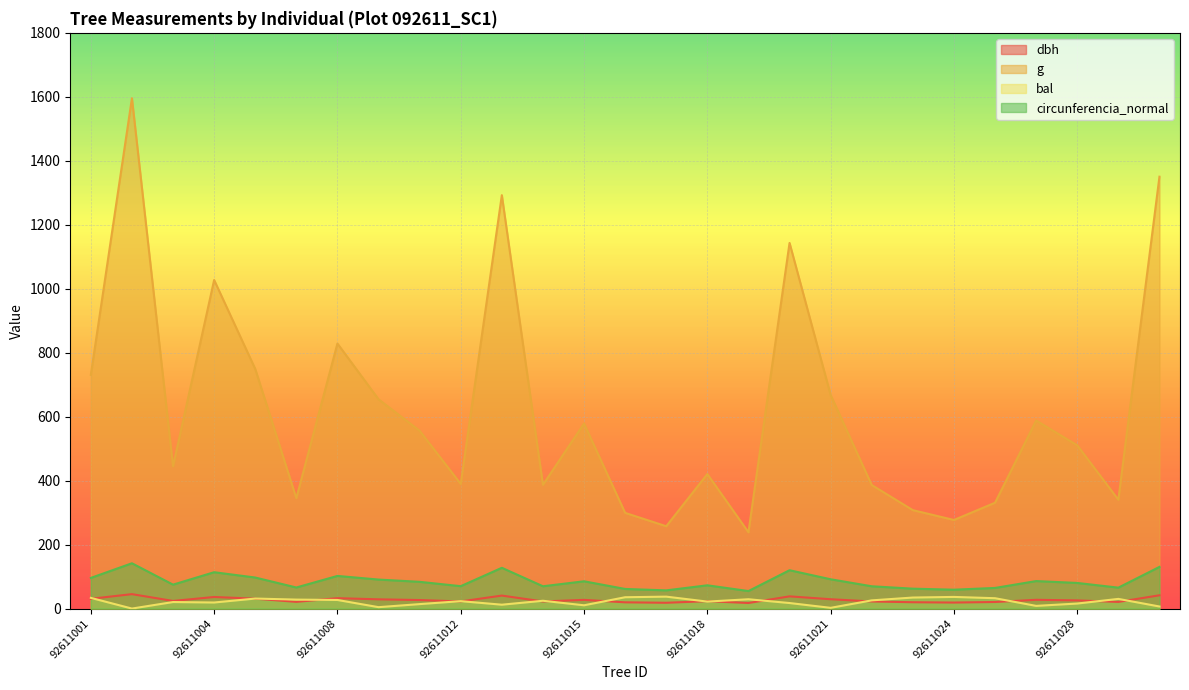

The g series shows 1143.2 at 92611020. True or false?

True